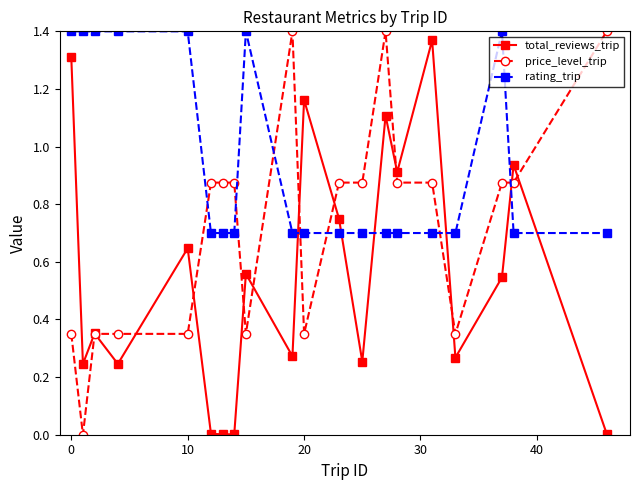

List the series in order of their overall mean, highest first.

rating_trip, price_level_trip, total_reviews_trip